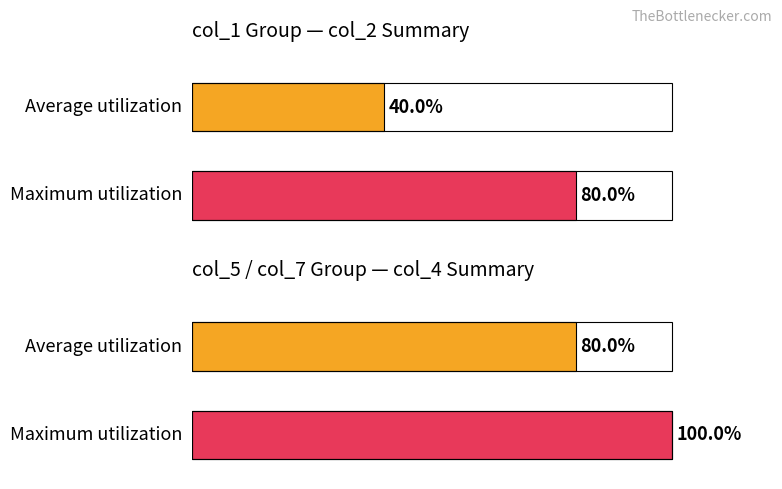

The col_3 series shows 1 at 8. True or false?

False